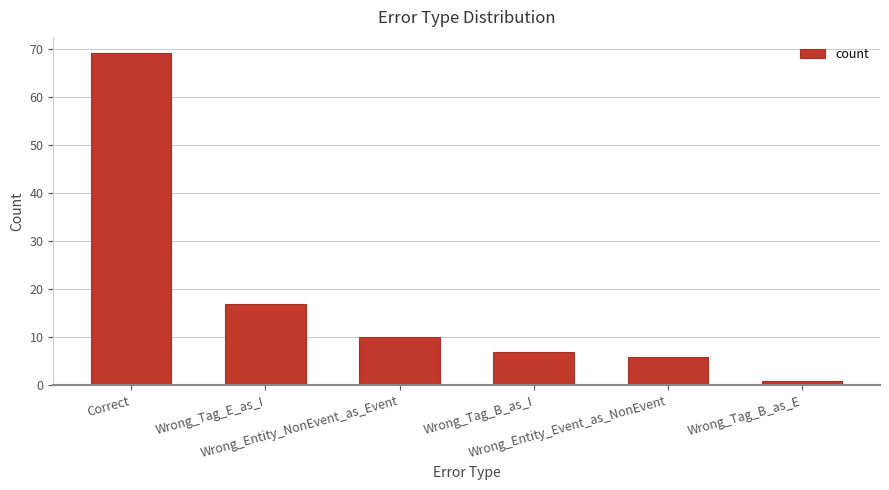

Reading right to left, what are all the values shown in this chart?

Wrong_Tag_B_as_E=1	Wrong_Entity_Event_as_NonEvent=6	Wrong_Tag_B_as_I=7	Wrong_Entity_NonEvent_as_Event=10	Wrong_Tag_E_as_I=17	Correct=69